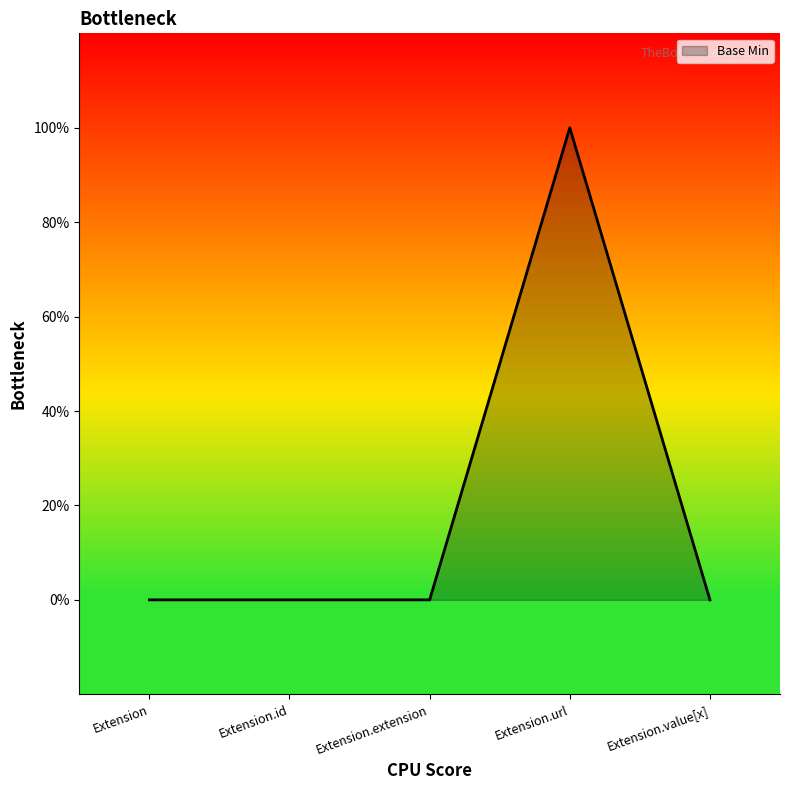

Does the chart display data point markers on the line(s)?

No